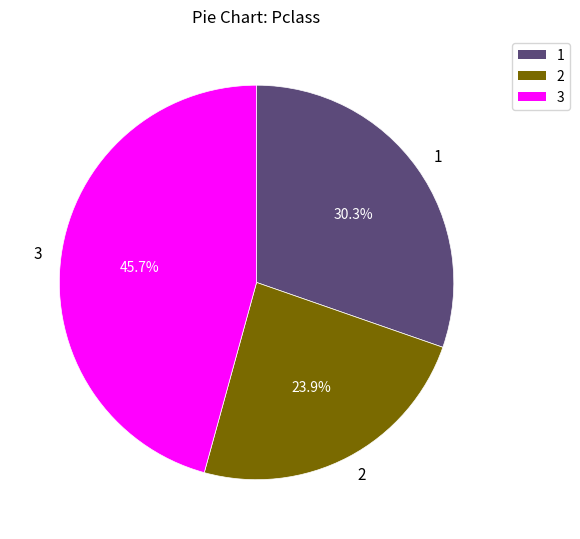

Which has a higher value, 3 or 1?

3